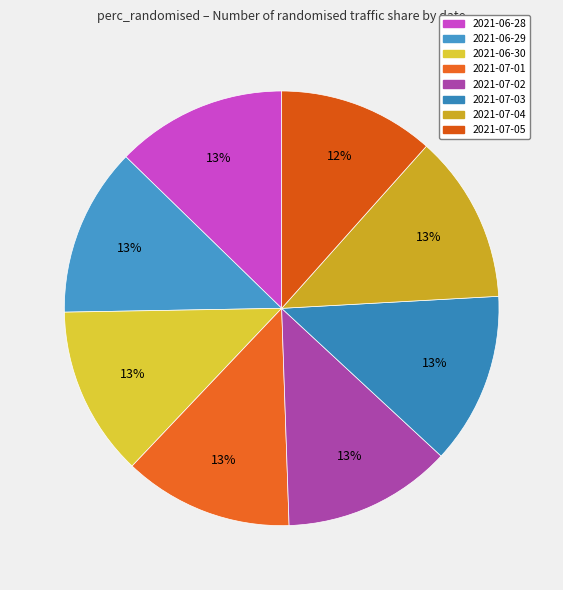

To the nearest percent, what is the average slice percentage?

12%